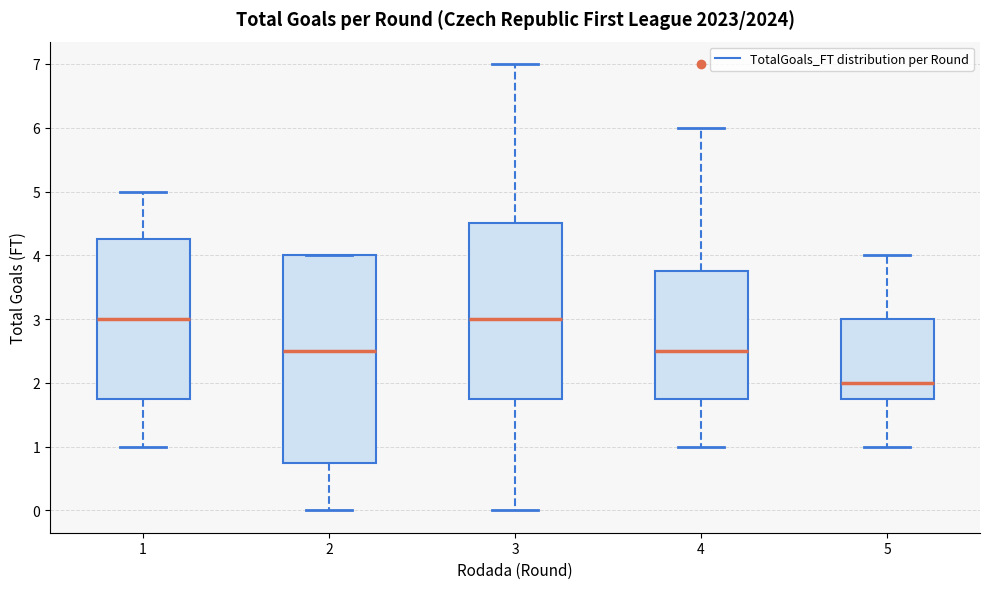

Which box is the tallest, from its lower edge to its upper edge?

2